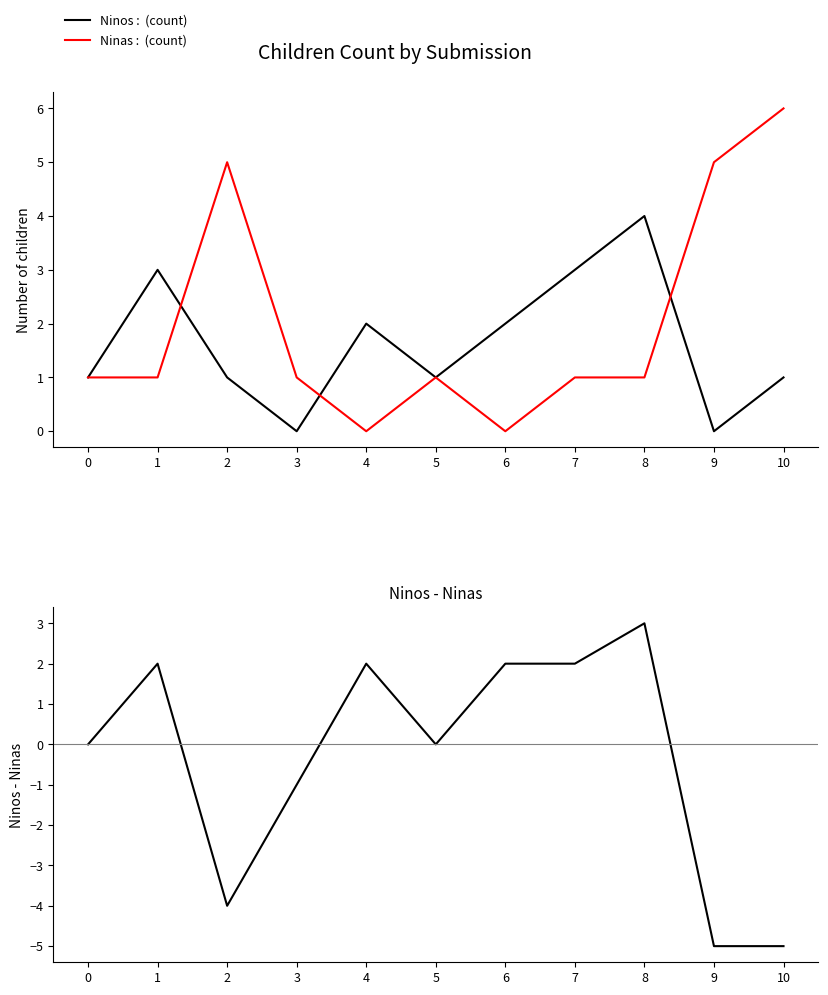

List the series in order of their peak value, highest first.

Ninas, Ninos, Ninos - Ninas